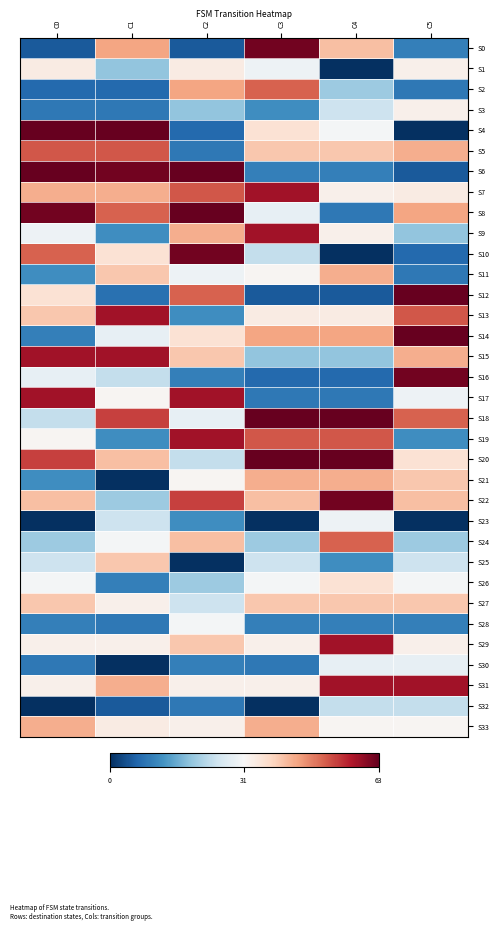

What is the difference between the highest and lowest values at C2?

63